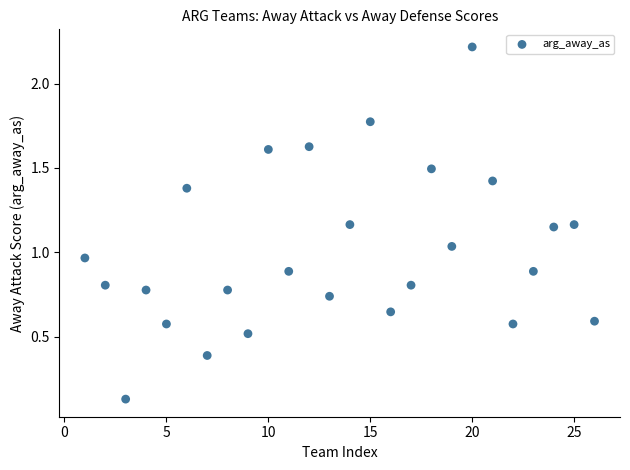

What is the range of Y values (max minus min)?

2.1